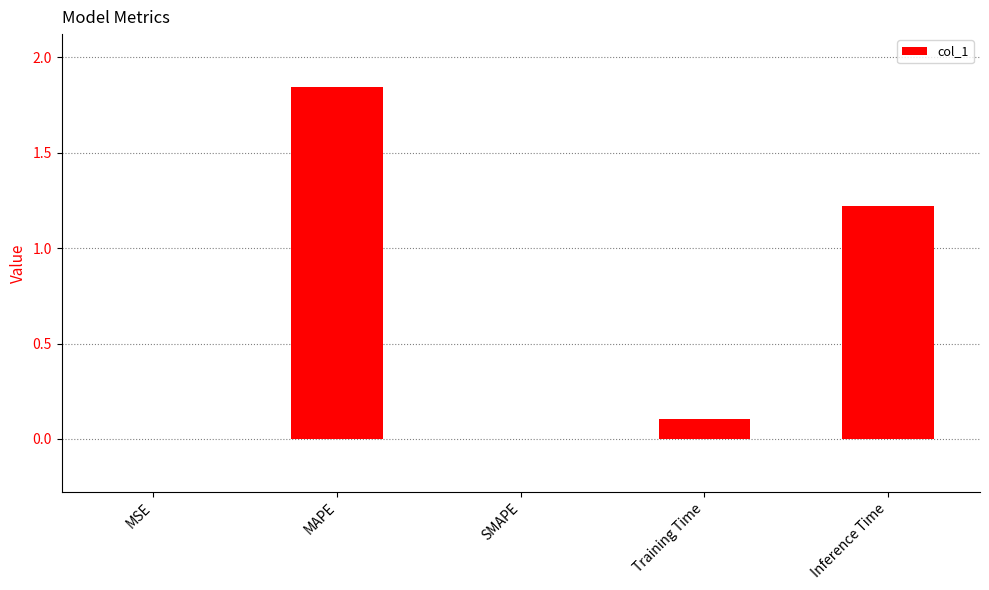

At which category does the chart reach its peak across all series?

MAPE